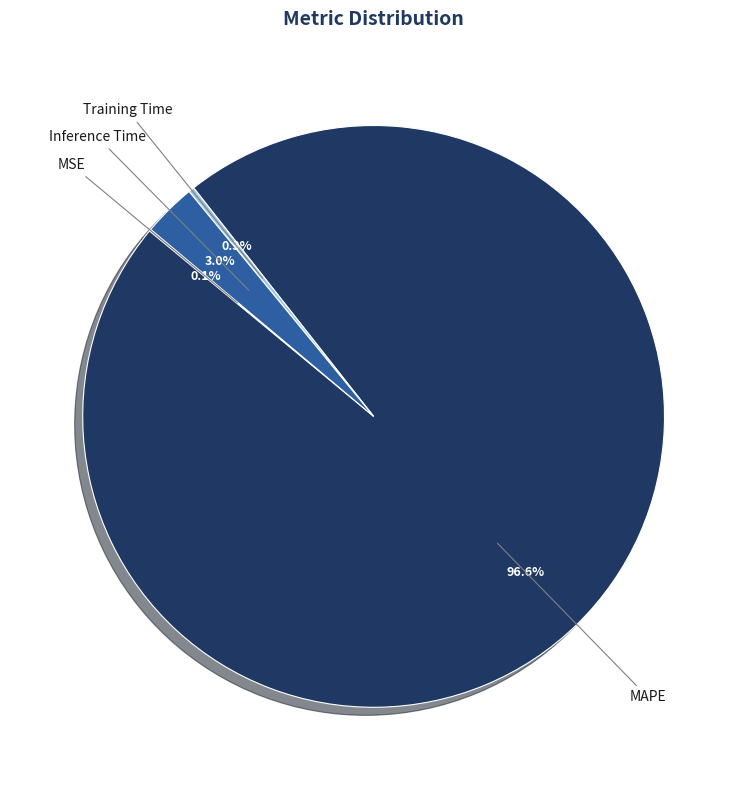

Is there a majority slice in this chart?

Yes